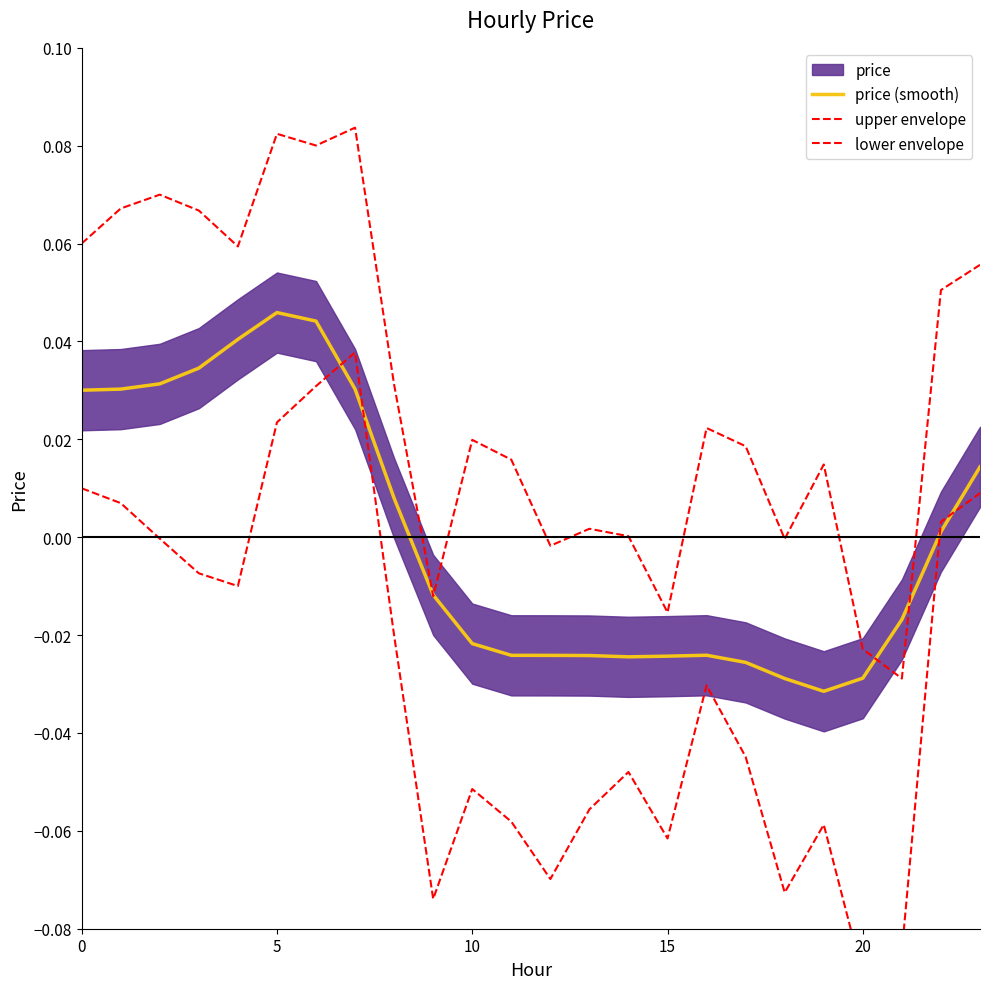

Between 9 and 21, which series saw the biggest shift?

upper envelope